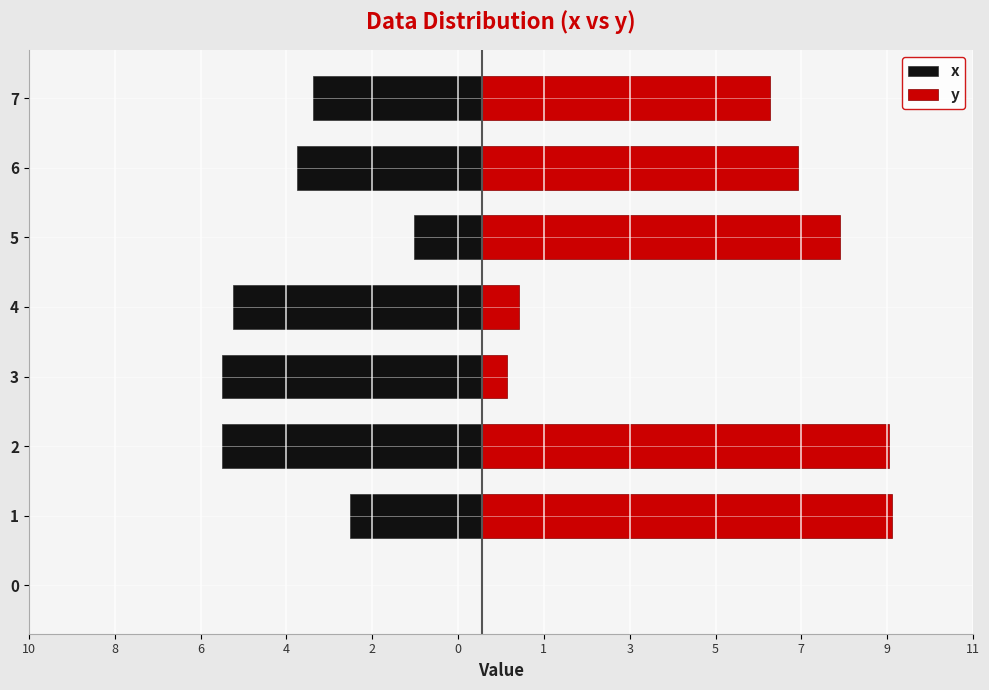

Rank the series at 2 from lowest to highest value.

x, y